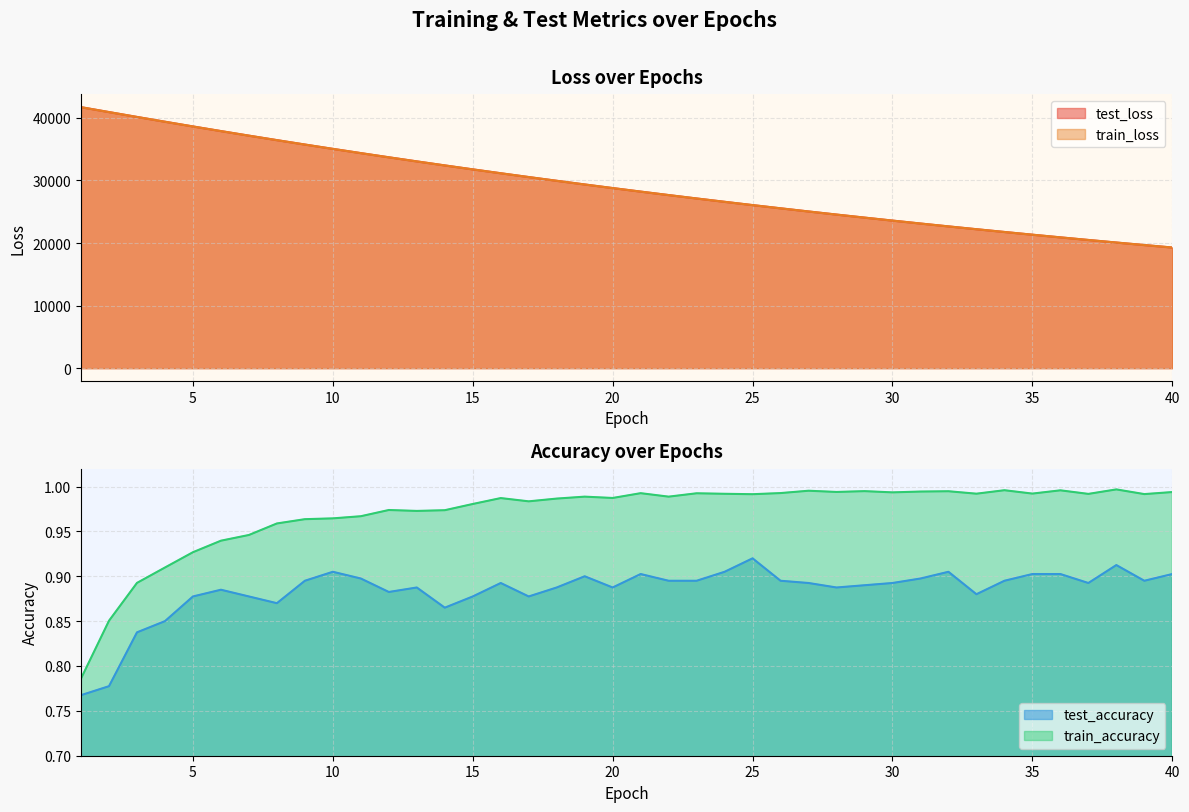

At how many categories does at least one series exceed 20230?

37